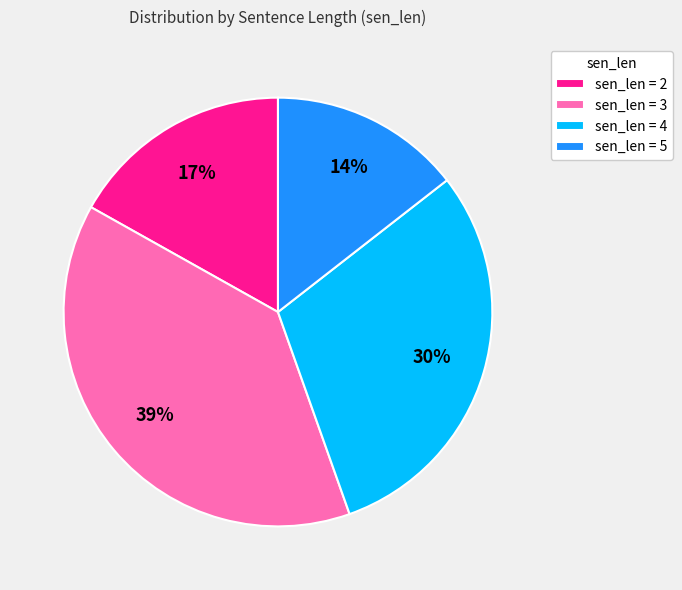

Count the number of slices in the pie.

4